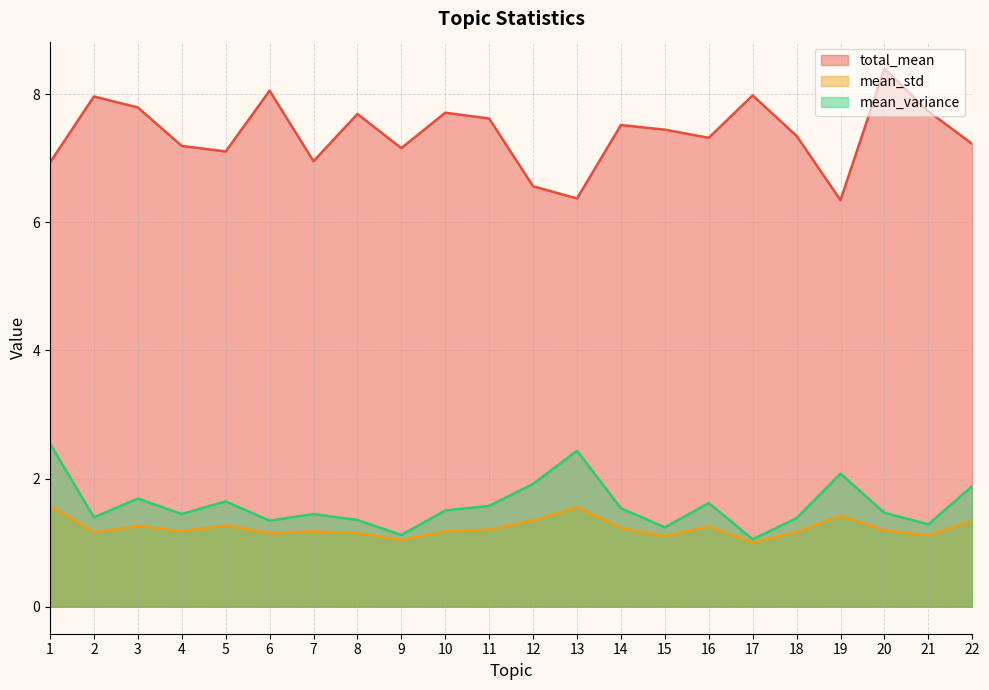

Where does the total_mean series first go above 7?

2